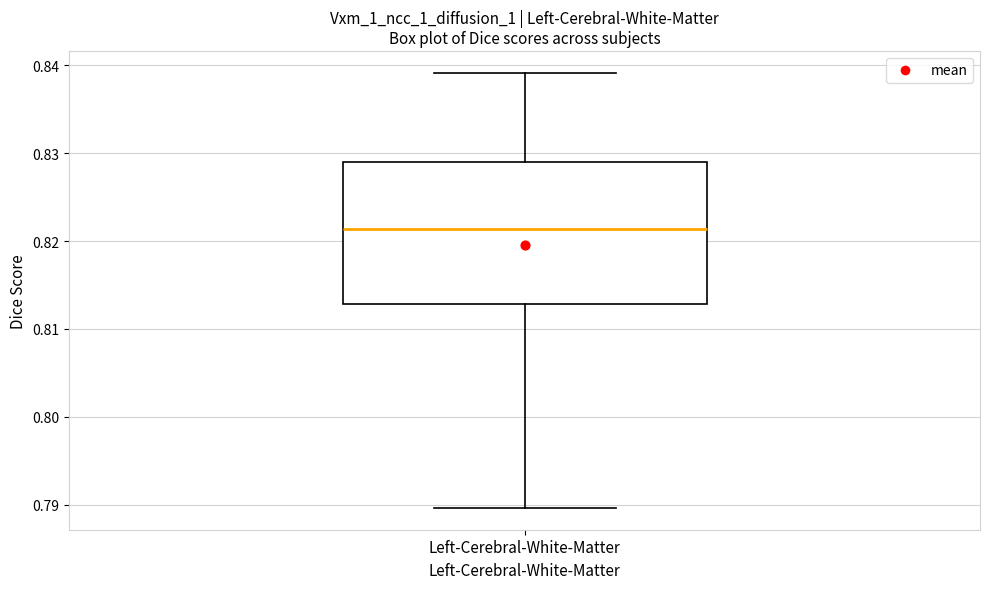

Where does the median line of the box for Left-Cerebral-White-Matter sit on the y-axis? The values are not printed on the chart, so give them approximately, as read against the axis.

0.821